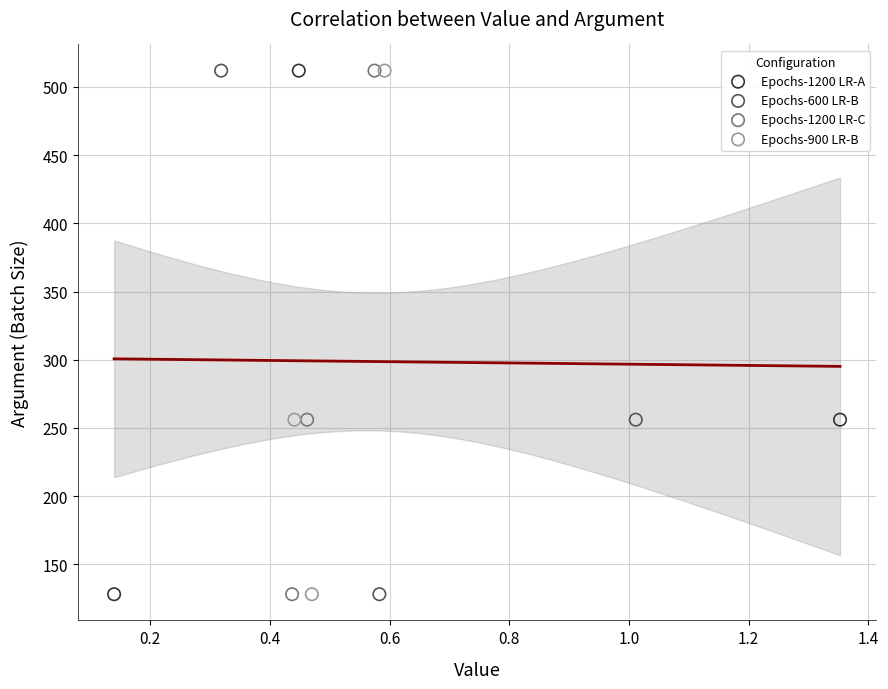

What are all the series names shown in the legend?

Epochs-1200 LR-A, Epochs-600 LR-B, Epochs-1200 LR-C, Epochs-900 LR-B